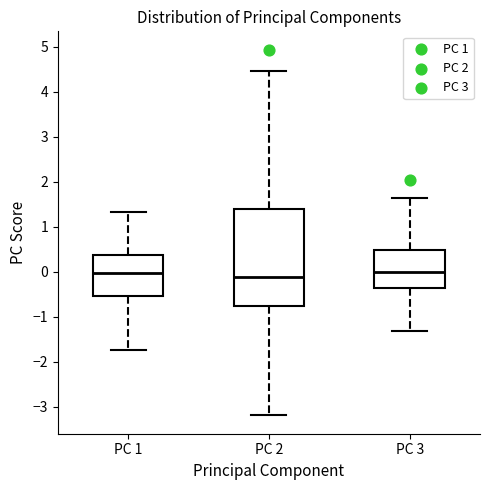

Which box is the tallest, from its lower edge to its upper edge?

PC 2